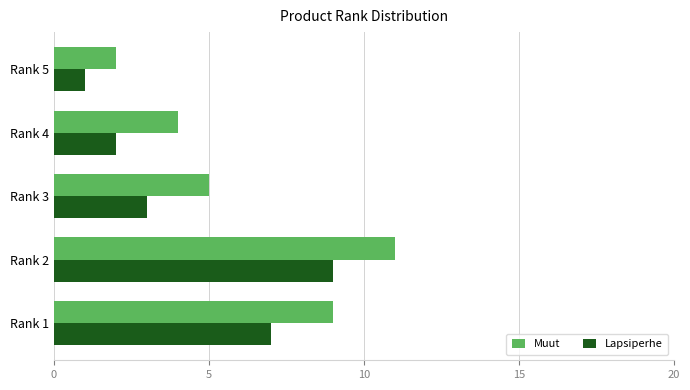

Which series changed the most between Rank 2 and Rank 5?

Muut